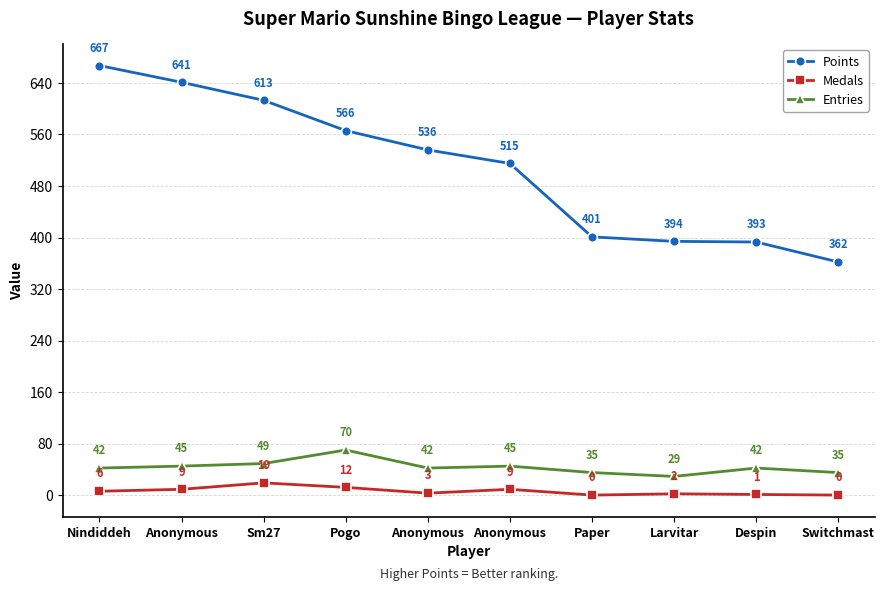

Is the value of Points at Anonymous greater than the value of Entries at Paper?

Yes